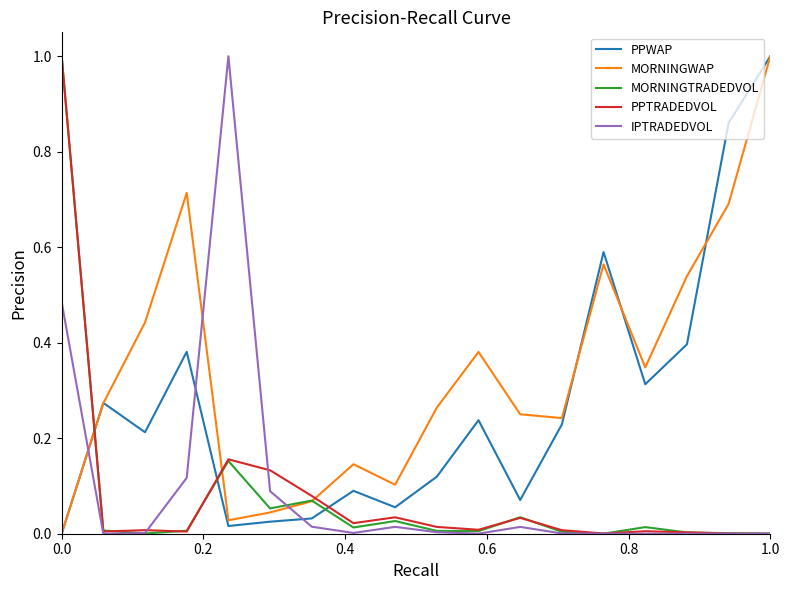

Which series has the largest total across all categories?

MORNINGWAP